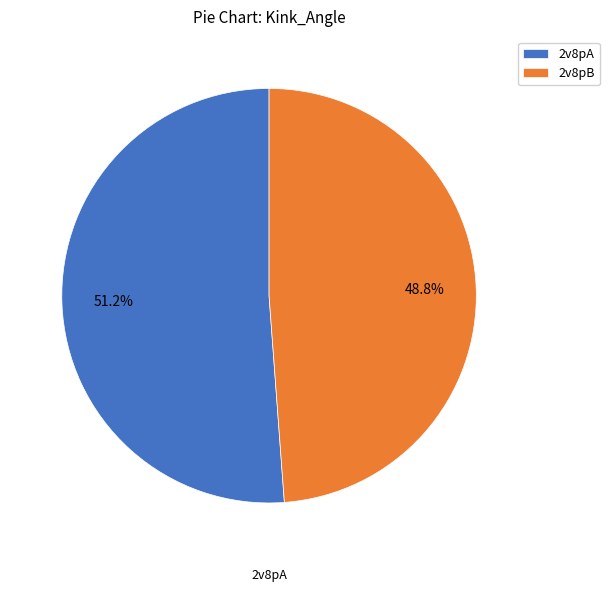

Do 2v8pA and 2v8pB together represent more than half of the pie?

Yes